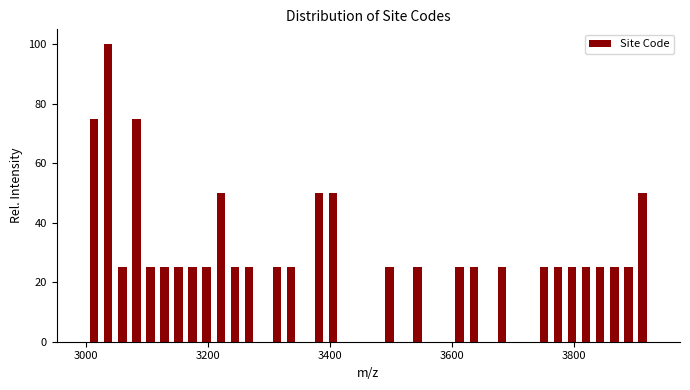

Around what value on the x-axis is the tallest bar? Give the approximate position of its centre, as read against the axis.

3040